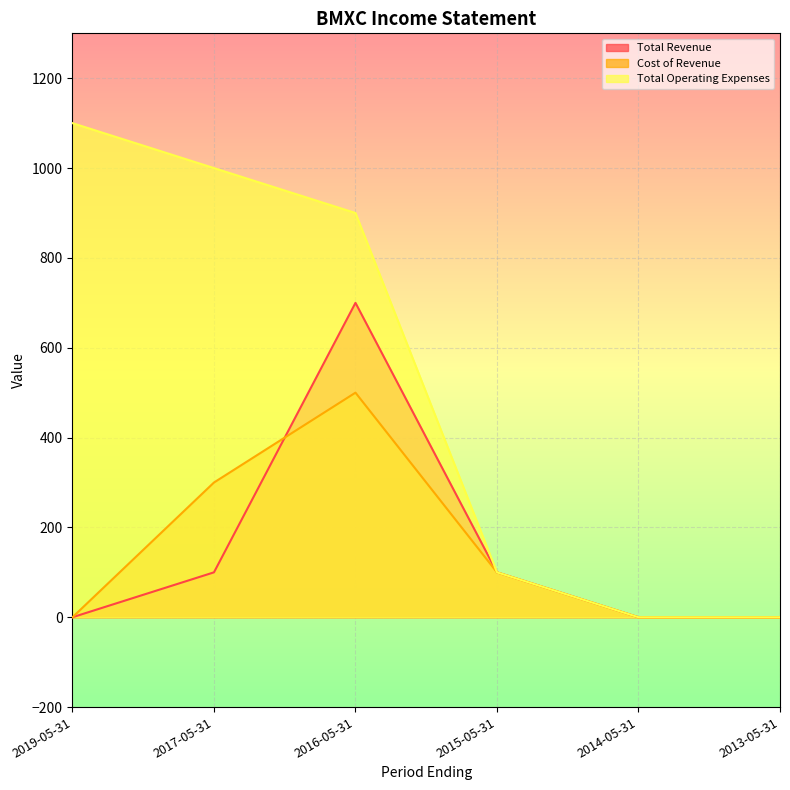

At which label is Total Revenue closest to 350?

2017-05-31